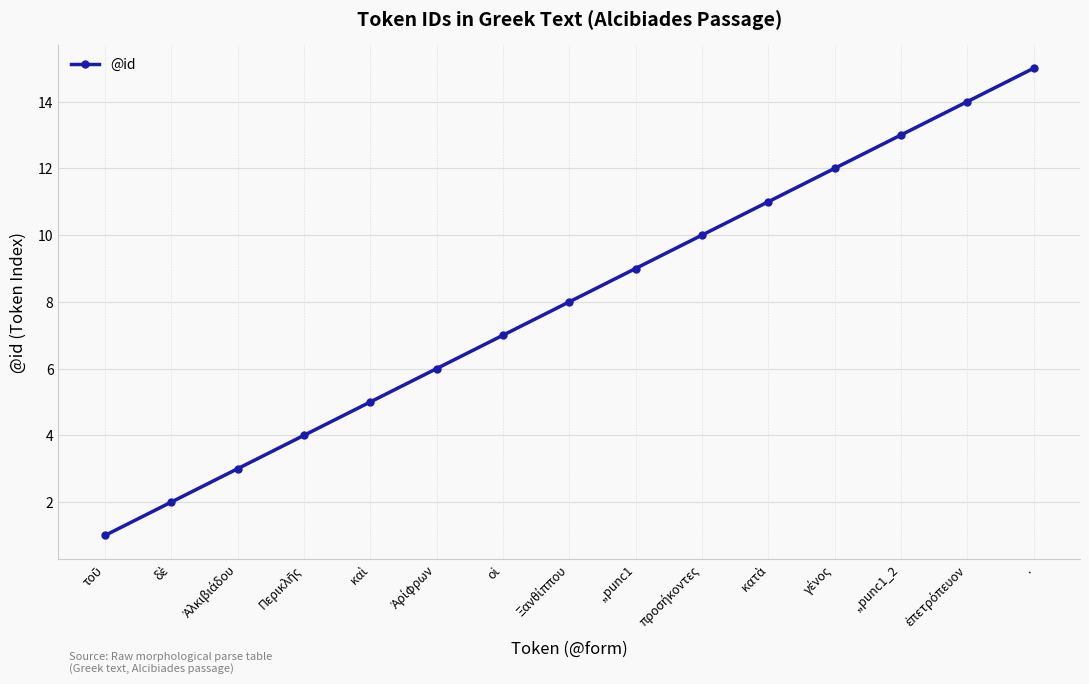

What is the minimum value shown in the chart?

1